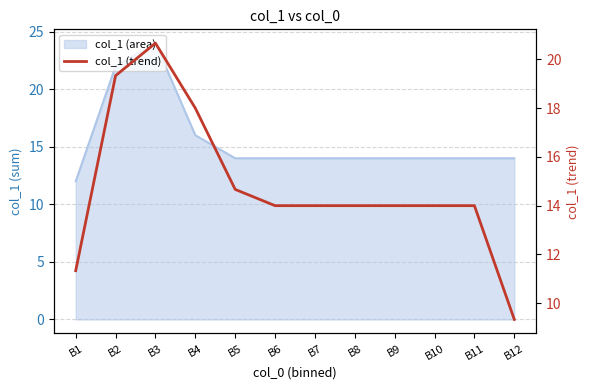

Between B2 and B5, which is larger?

B2